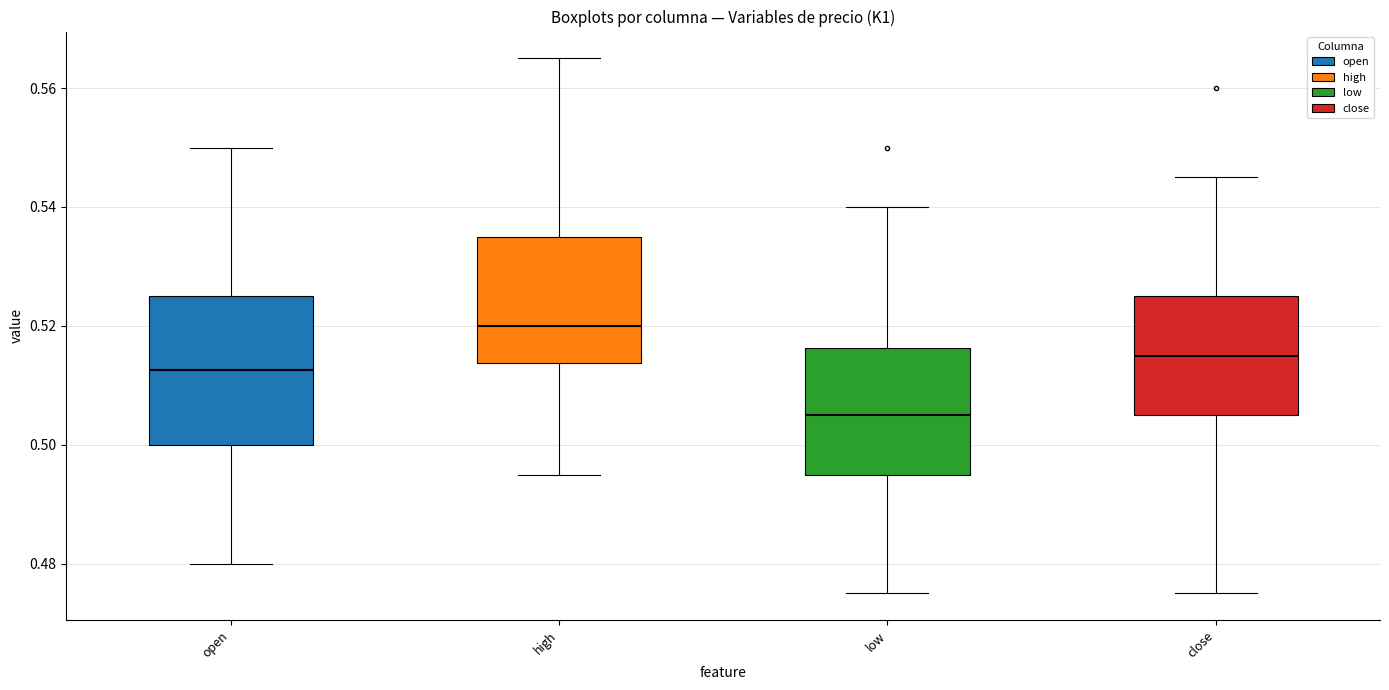

Which box has the highest median line?

high